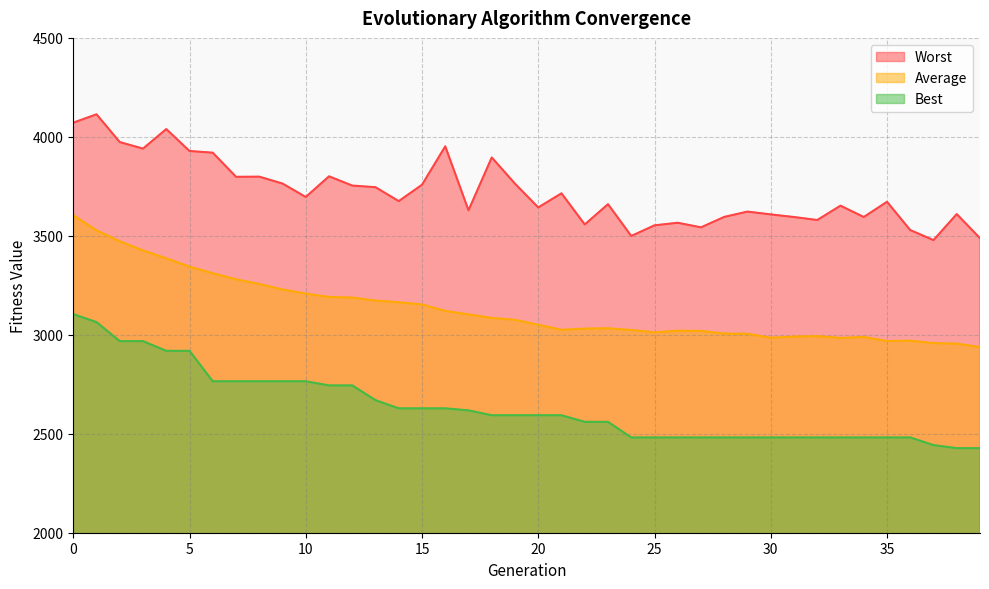

At which label does Worst reach its peak?

1